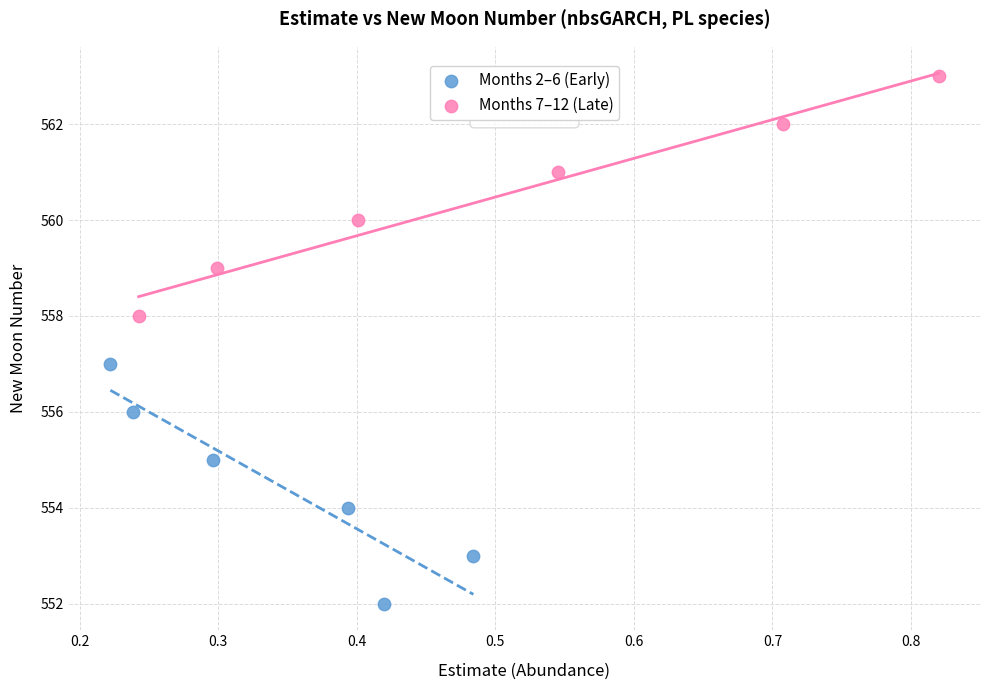

Which series reaches the maximum Y coordinate?

Months 7–12 (Late)